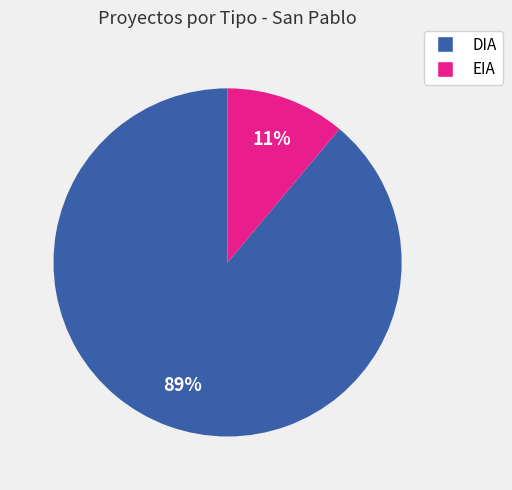

To the nearest percent, what is the difference between the largest and smallest slice percentages?

78%